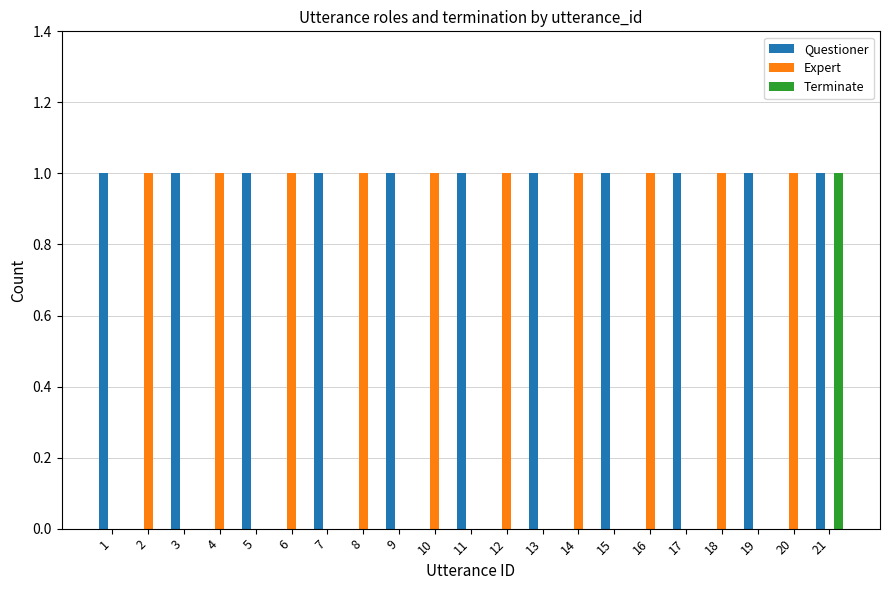

How many Questioner values are between 0 and 1?

21